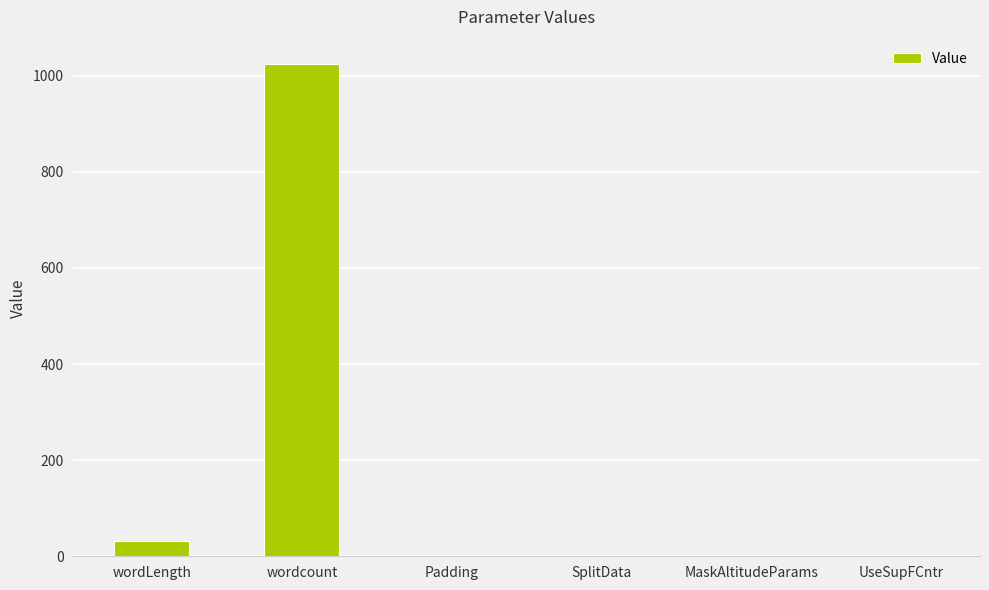

Does the chart contain stacked bars?

No